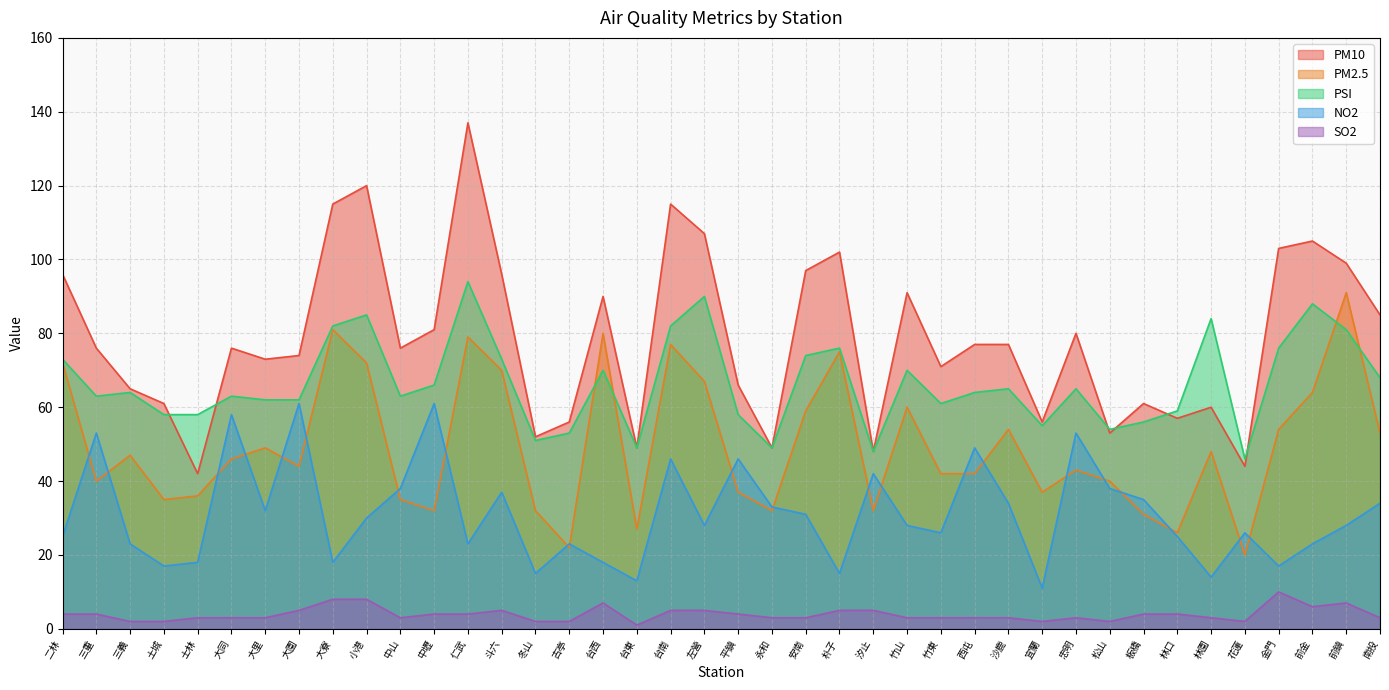

Reading right to left, extract all data points from this chart.

PM10: 85	99	105	103	44	60	57	61	53	80	56	77	77	71	91	48	102	97	49	66	107	115	49	90	56	52	96	137	81	76	120	115	74	73	76	42	61	65	76	96
PM2.5: 53	91	64	54	20	48	26	31	40	43	37	54	42	42	60	32	75	59	32	37	67	77	27	80	22	32	70	79	32	35	72	81	44	49	46	36	35	47	40	72
PSI: 68	81	88	76	46	84	59	56	54	65	55	65	64	61	70	48	76	74	49	58	90	82	49	70	53	51	73	94	66	63	85	82	62	62	63	58	58	64	63	73
NO2: 34	28	23	17	26	14	25	35	38	53	11	34	49	26	28	42	15	31	33	46	28	46	13	18	23	15	37	23	61	38	30	18	61	32	58	18	17	23	53	25
SO2: 3	7	6	10	2	3	4	4	2	3	2	3	3	3	3	5	5	3	3	4	5	5	1	7	2	2	5	4	4	3	8	8	5	3	3	3	2	2	4	4